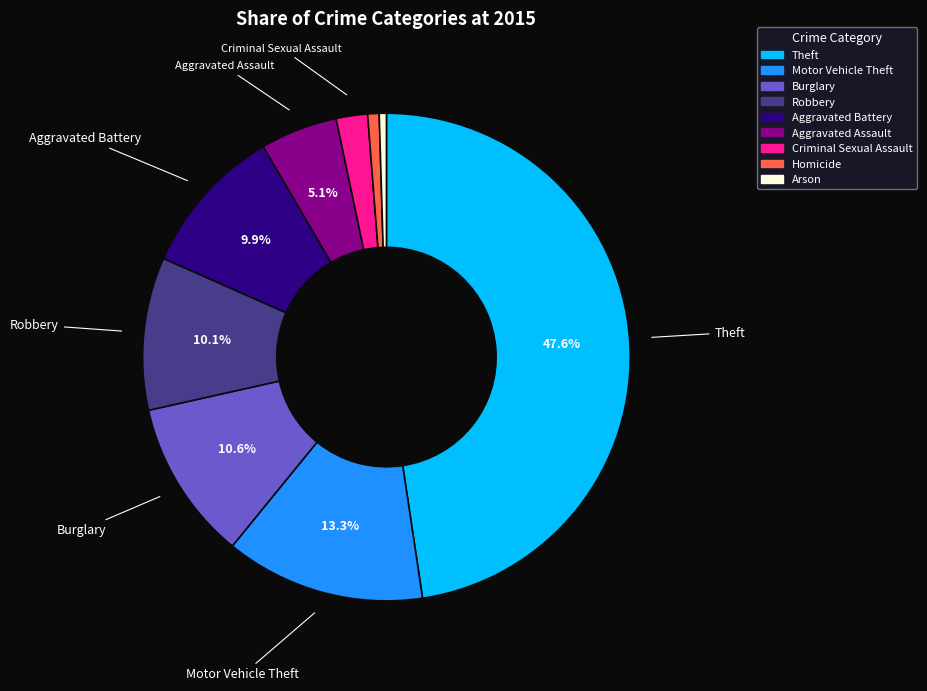

Which slice is the largest?

Theft